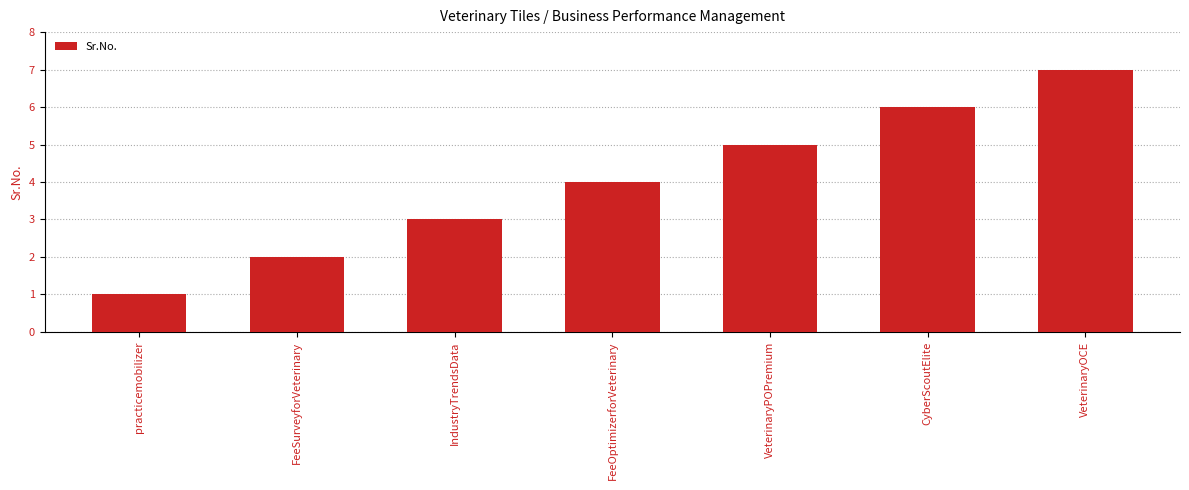

Reading right to left, list all the values displayed in this chart.

7	6	5	4	3	2	1